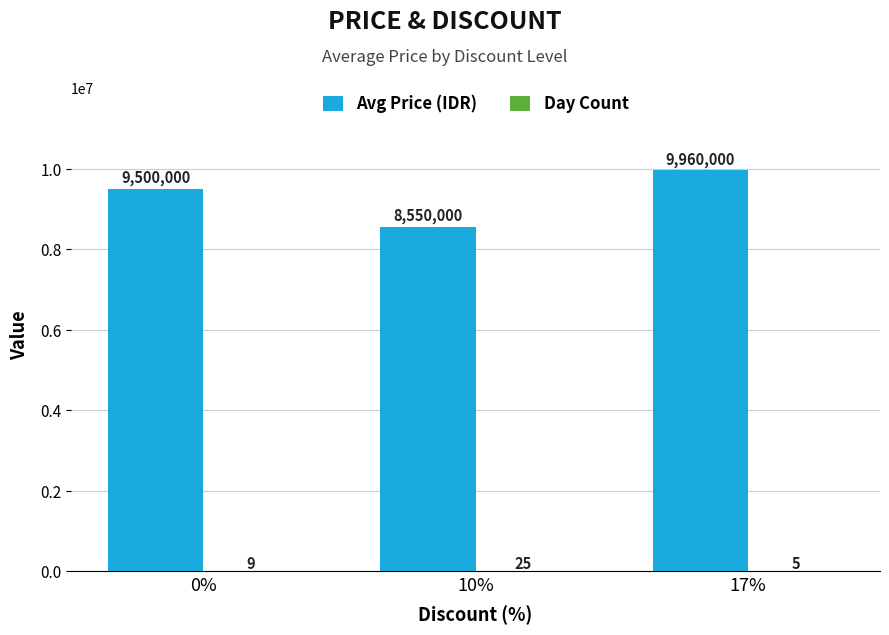

What is the spread (max minus min) of values at 0%?

9499991